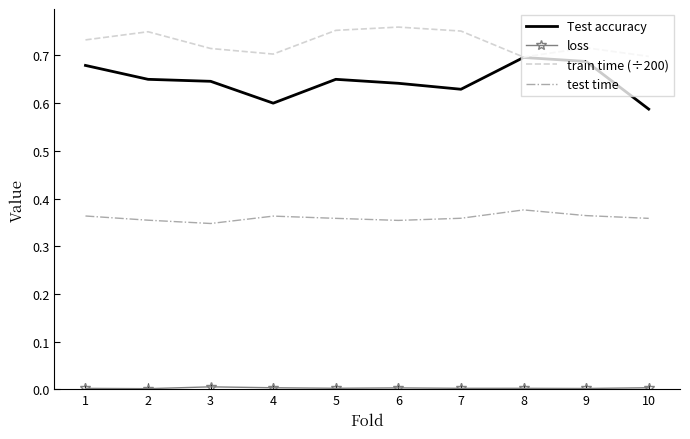

Is it true that Test accuracy equals 0.9 at 6?

False